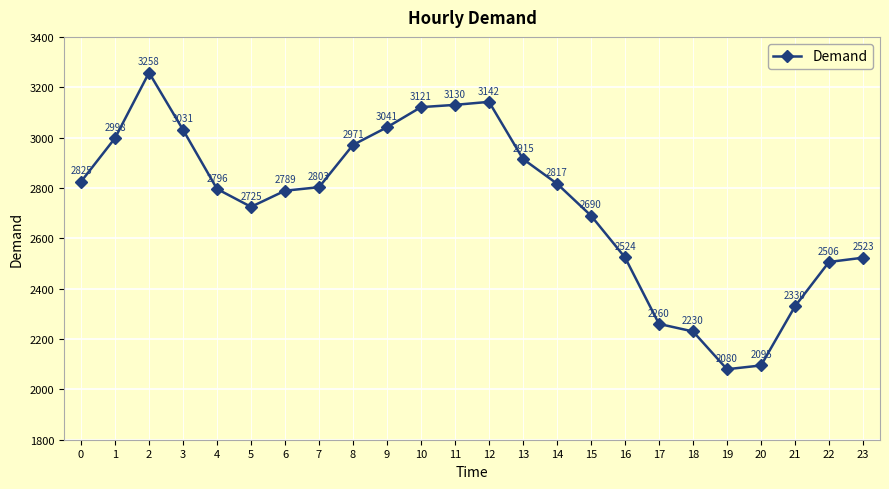

What is the difference between the values at 6 and 0?

36